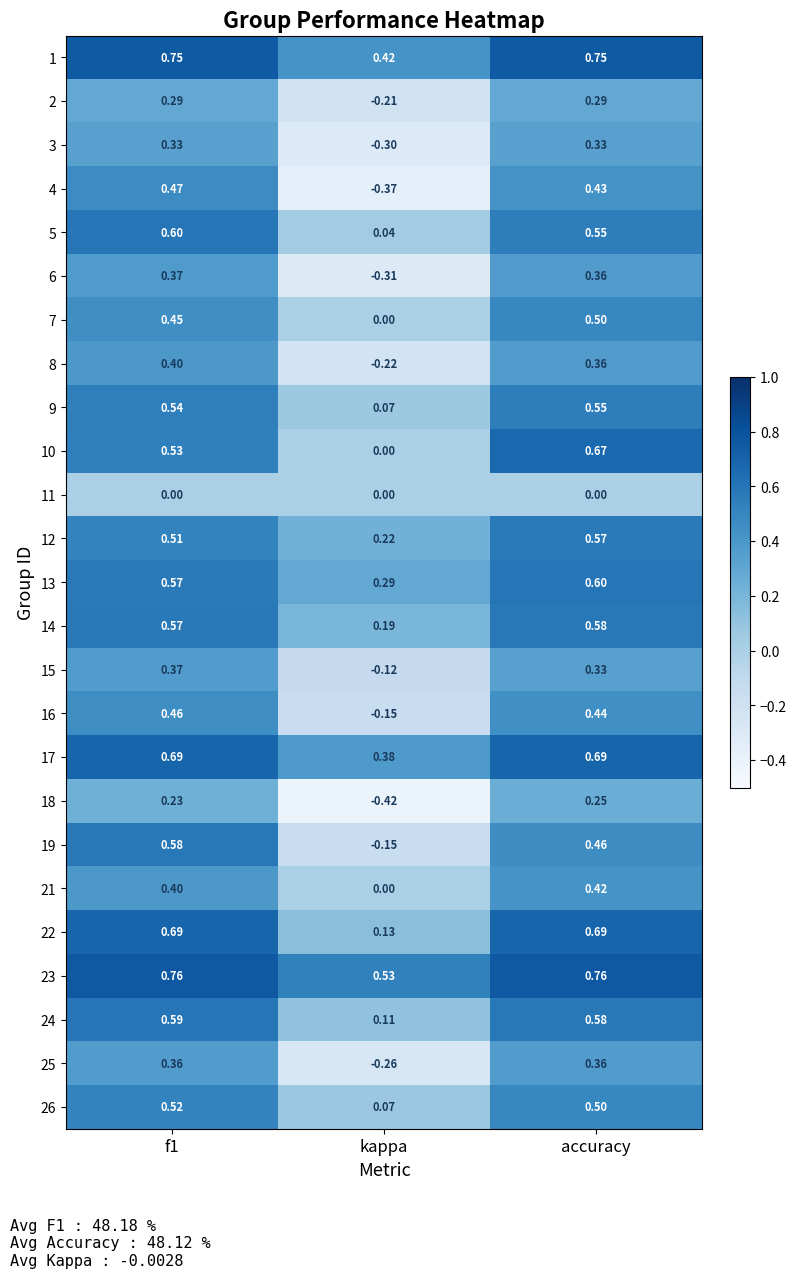

Is the value of 6 at f1 greater than the value of 8 at accuracy?

Yes